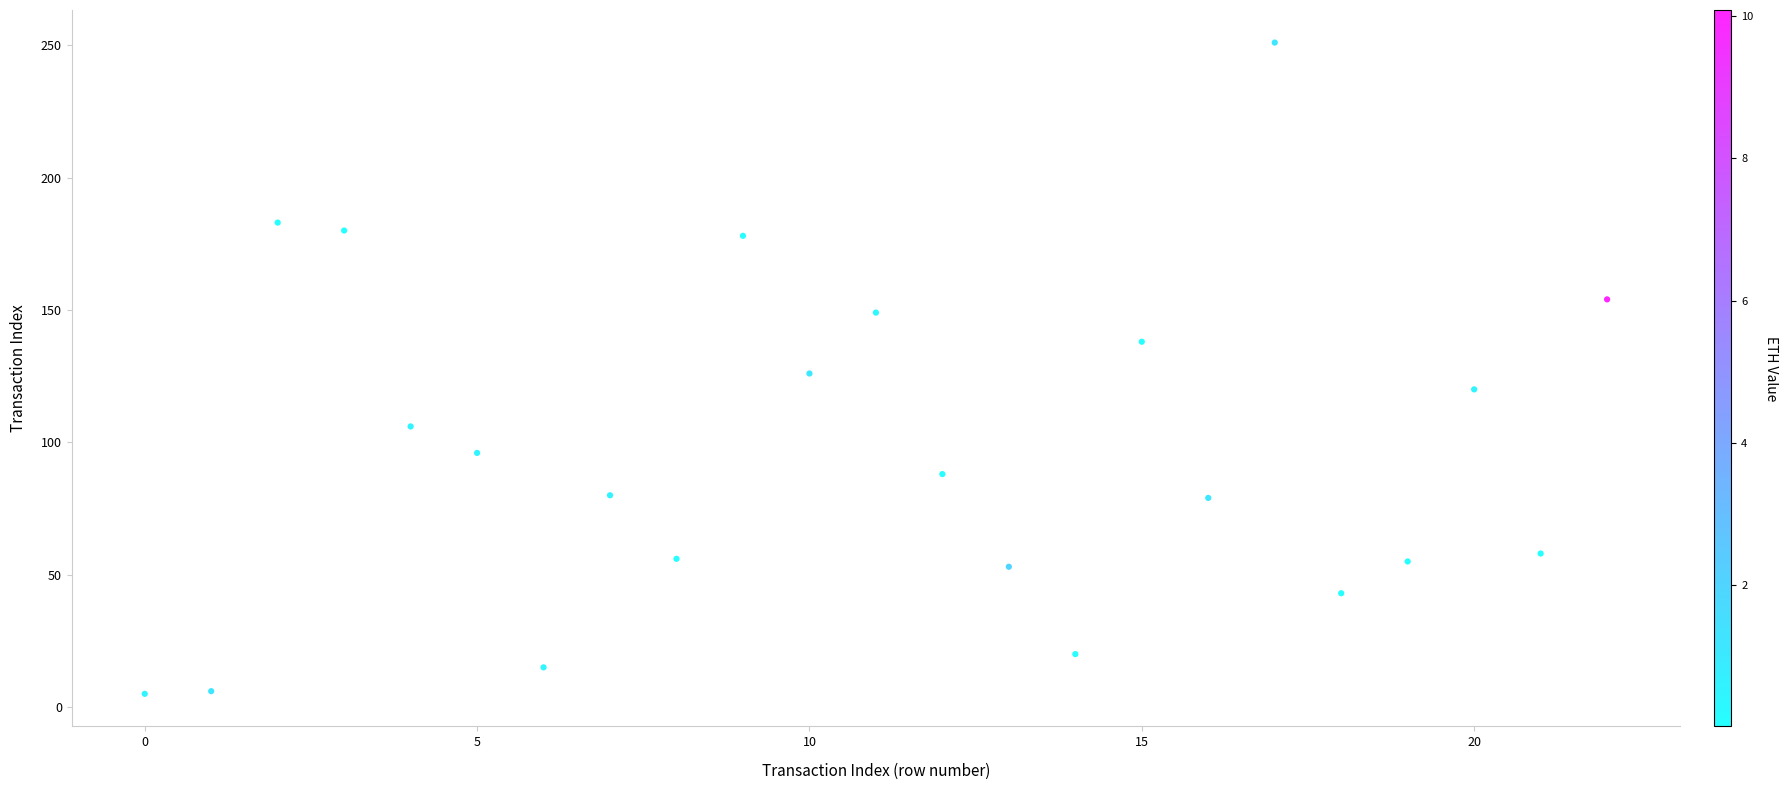

How many data points are displayed?

23